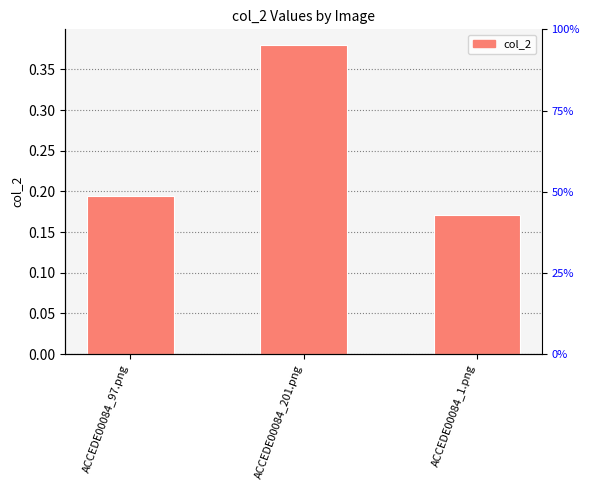

What is the change in value from ACCEDE00084_201.png to ACCEDE00084_1.png?

-0.2